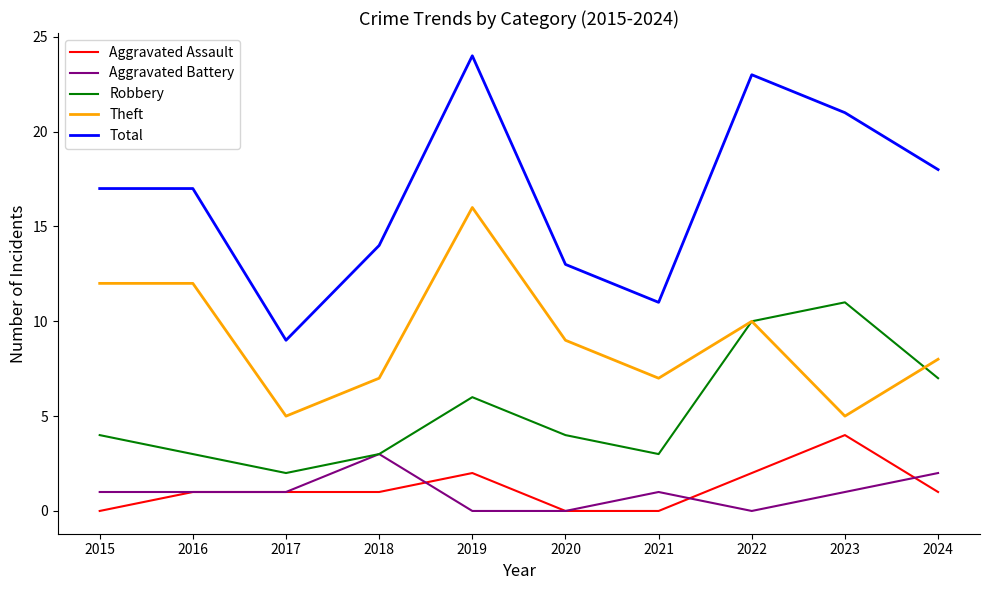

Reading left to right, what are all the values shown in this chart?

Aggravated Assault: 2015=0	2016=1	2017=1	2018=1	2019=2	2020=0	2021=0	2022=2	2023=4	2024=1
Aggravated Battery: 2015=1	2016=1	2017=1	2018=3	2019=0	2020=0	2021=1	2022=0	2023=1	2024=2
Robbery: 2015=4	2016=3	2017=2	2018=3	2019=6	2020=4	2021=3	2022=10	2023=11	2024=7
Theft: 2015=12	2016=12	2017=5	2018=7	2019=16	2020=9	2021=7	2022=10	2023=5	2024=8
Total: 2015=17	2016=17	2017=9	2018=14	2019=24	2020=13	2021=11	2022=23	2023=21	2024=18